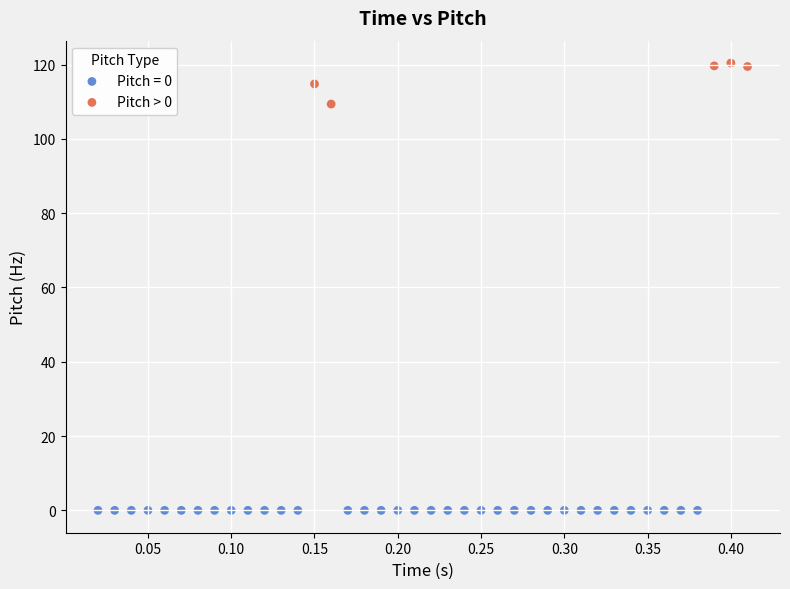

Which series contains the highest Y value?

Pitch > 0